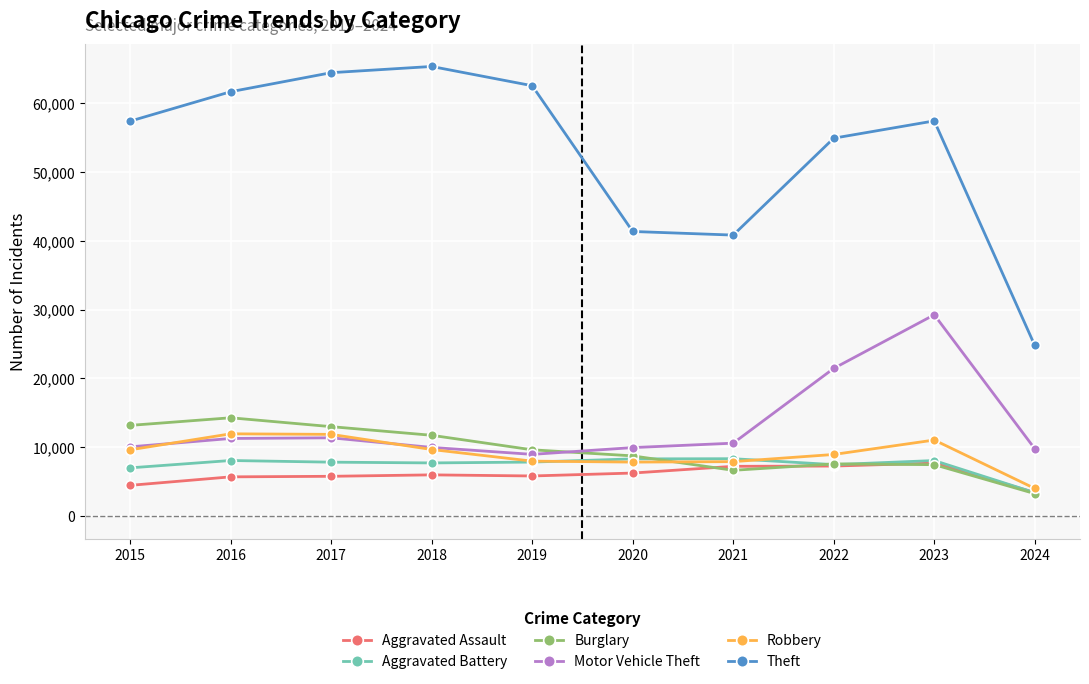

Where is the first local maximum for Theft?

2018